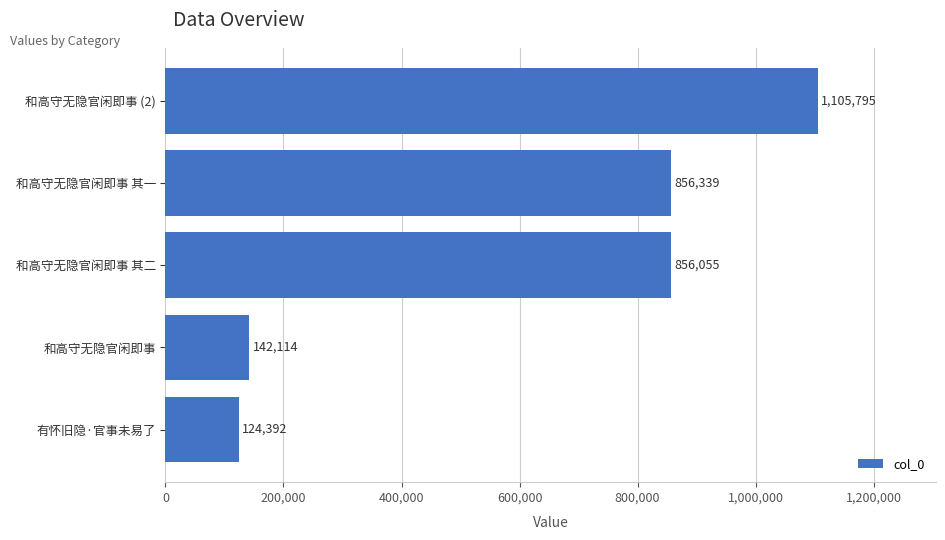

What is the change in value from 和高守无隐官闲即事 其二 to 和高守无隐官闲即事 (2)?

+249740